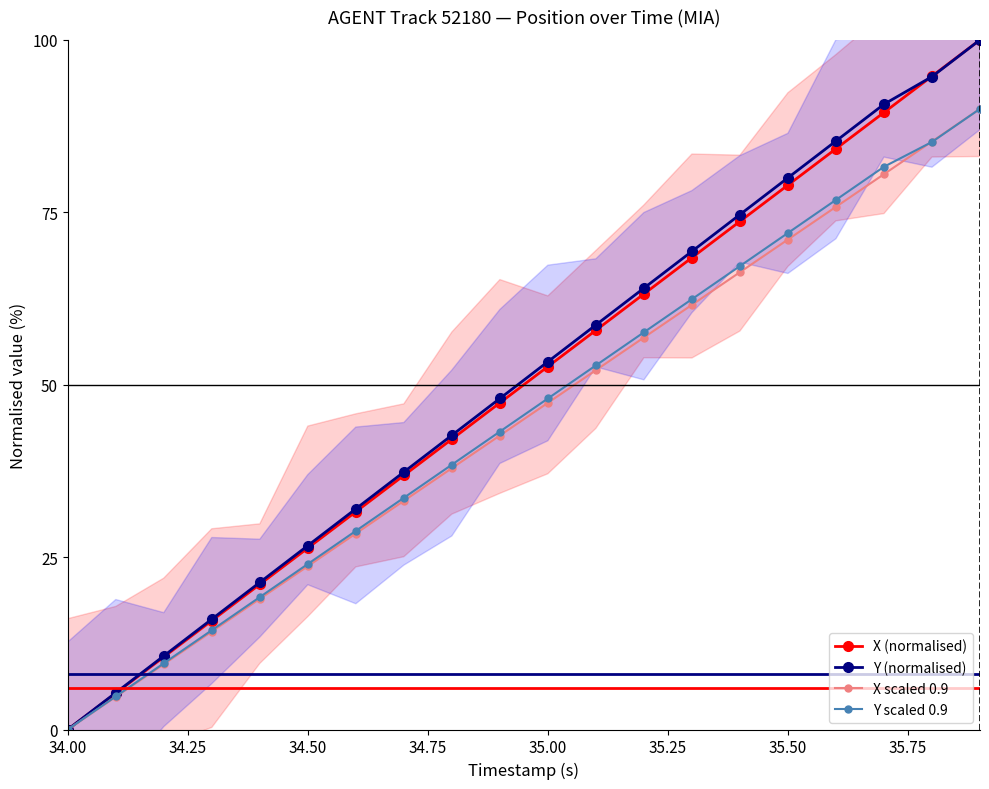

Between 18 and 19, which is larger?

19